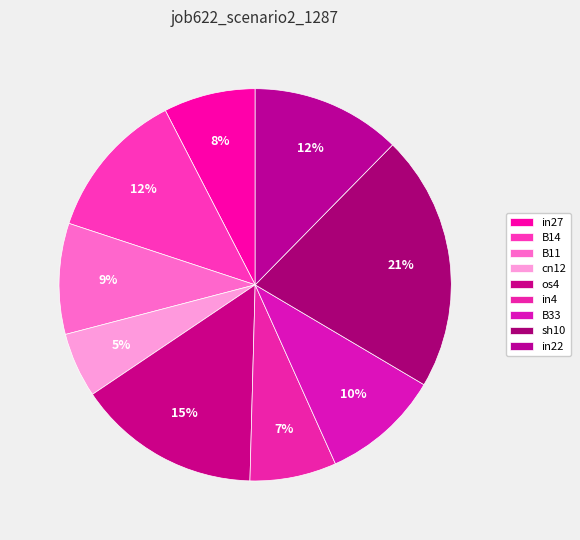

Which slice is the largest?

sh10